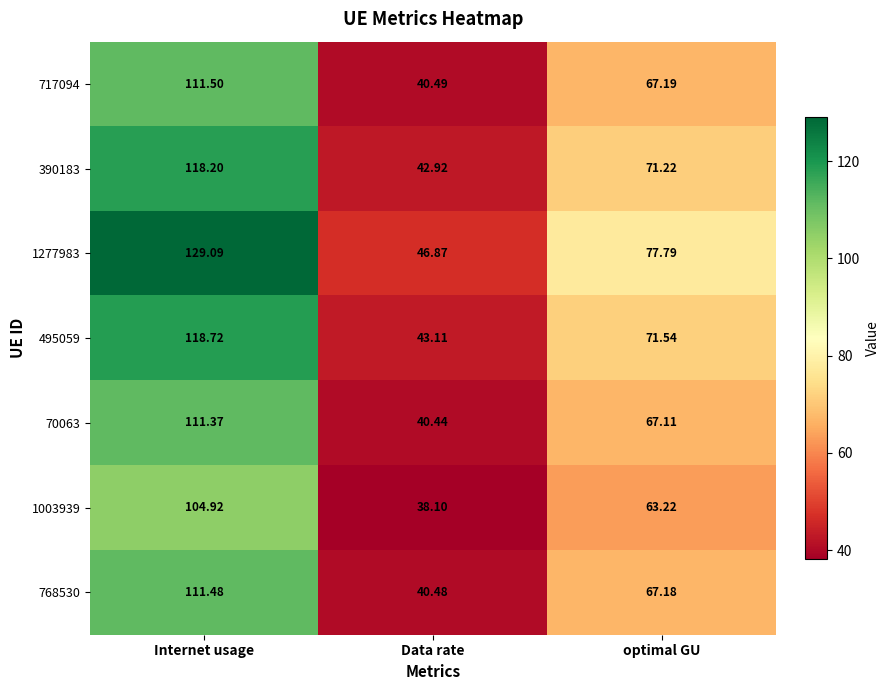

At which label is 717094 closest to 75?

optimal GU